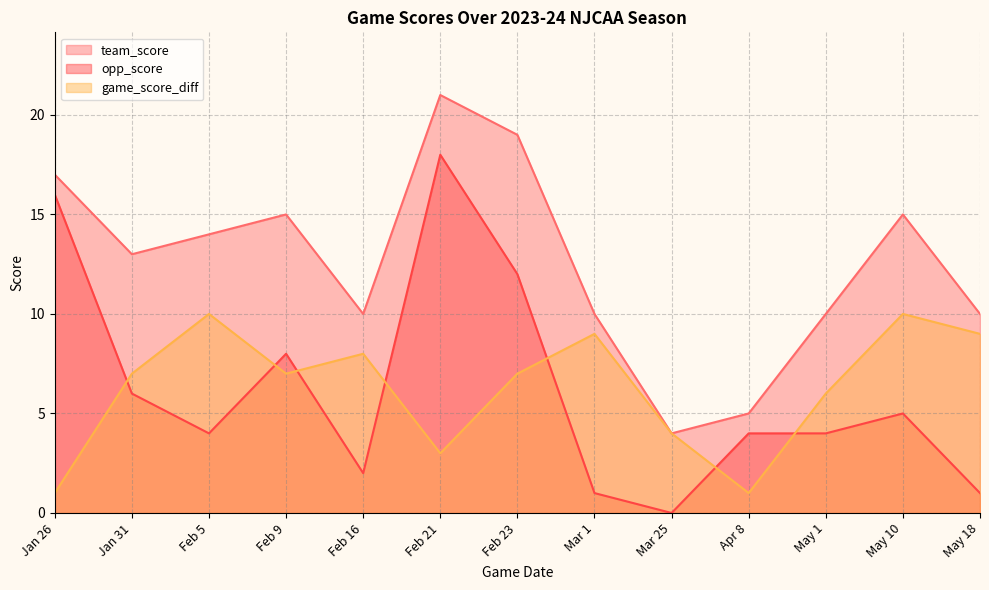

What is the highest value of the team_score series?

21